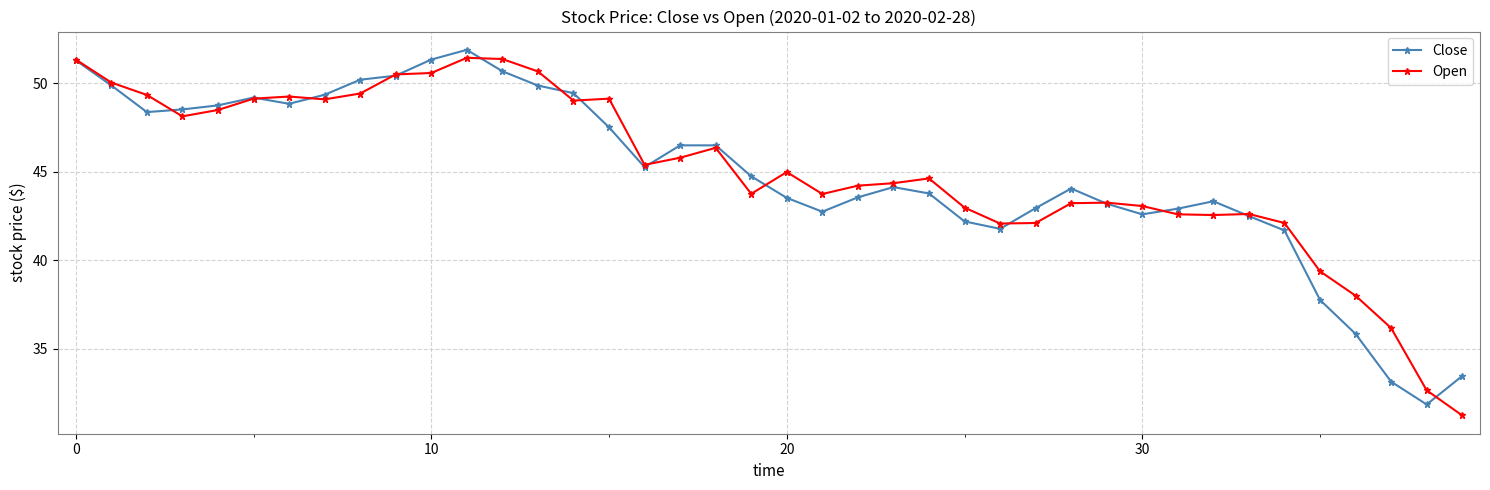

What is the value of the Open point at the 17th from the left?

45.4